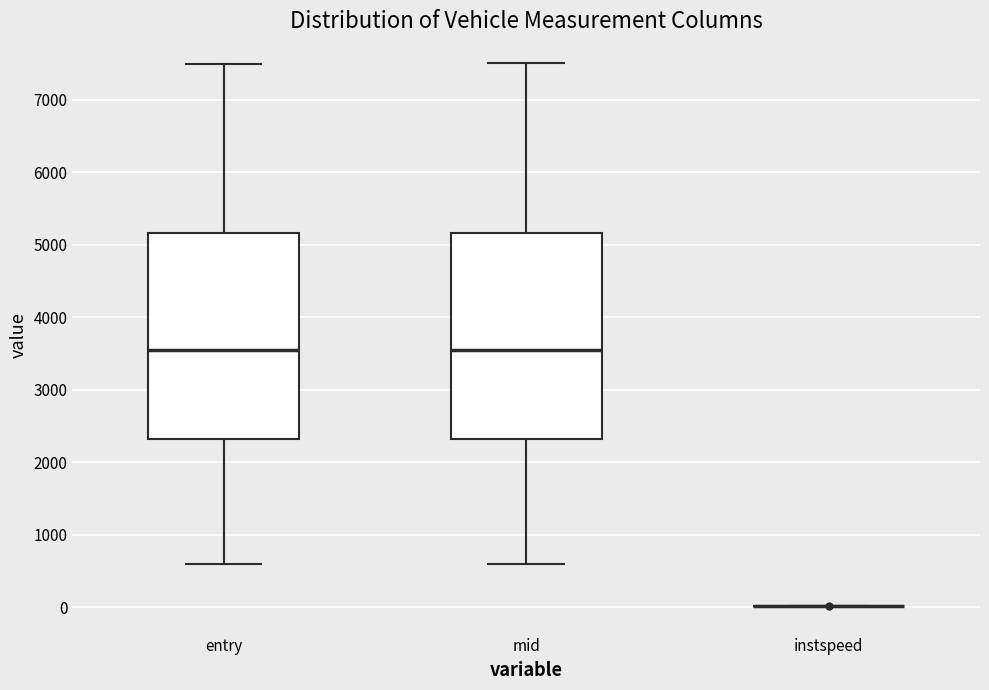

Reading left to right, read every box against the y-axis: the position of its median line, the range the box covers, and the ends of its whiskers. The values are not printed on the chart, so give them approximately, as read against the axis.

entry: median 3500, box 2300 to 5200, whiskers 600 to 7500
mid: median 3500, box 2300 to 5200, whiskers 600 to 7500
instspeed: box collapsed to a line at 0, whiskers 0 to 0